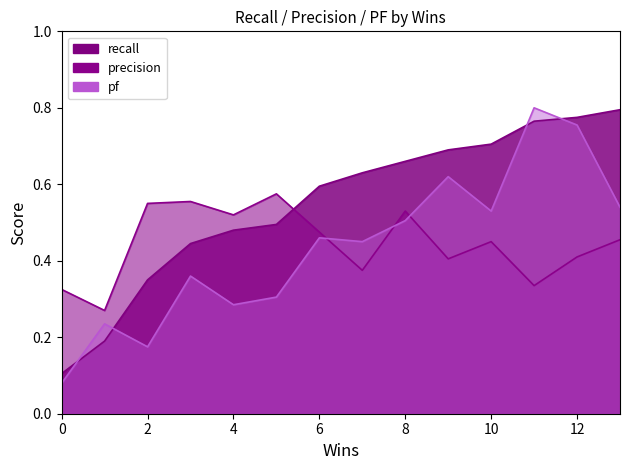

What is the difference between the highest and lowest values at 11?

0.5